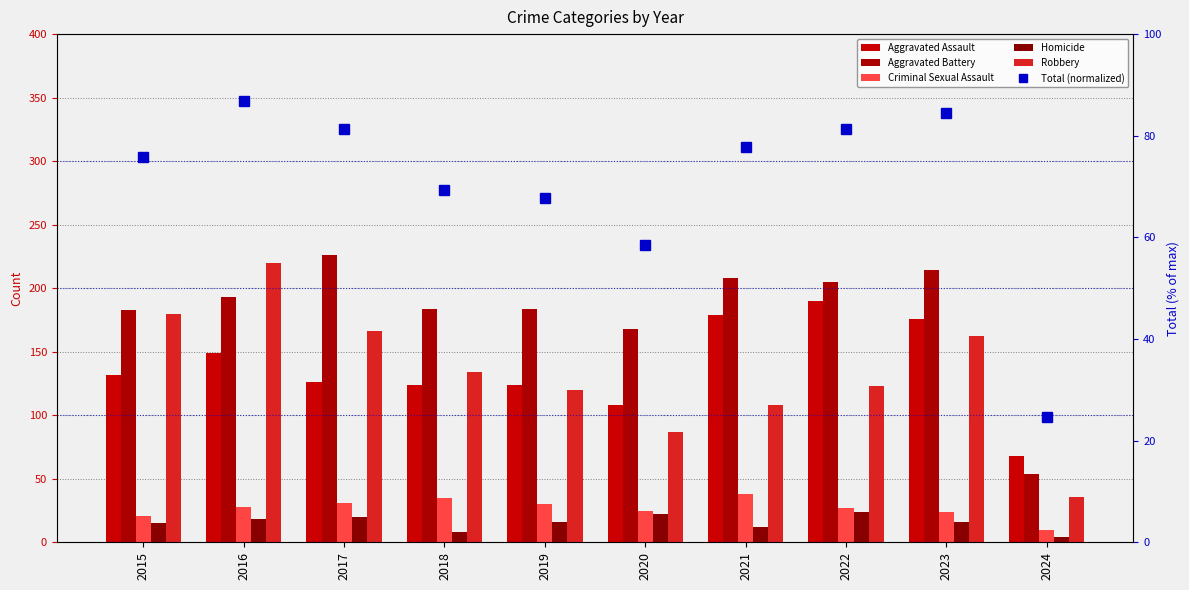

At how many categories does at least one series exceed 43?

10